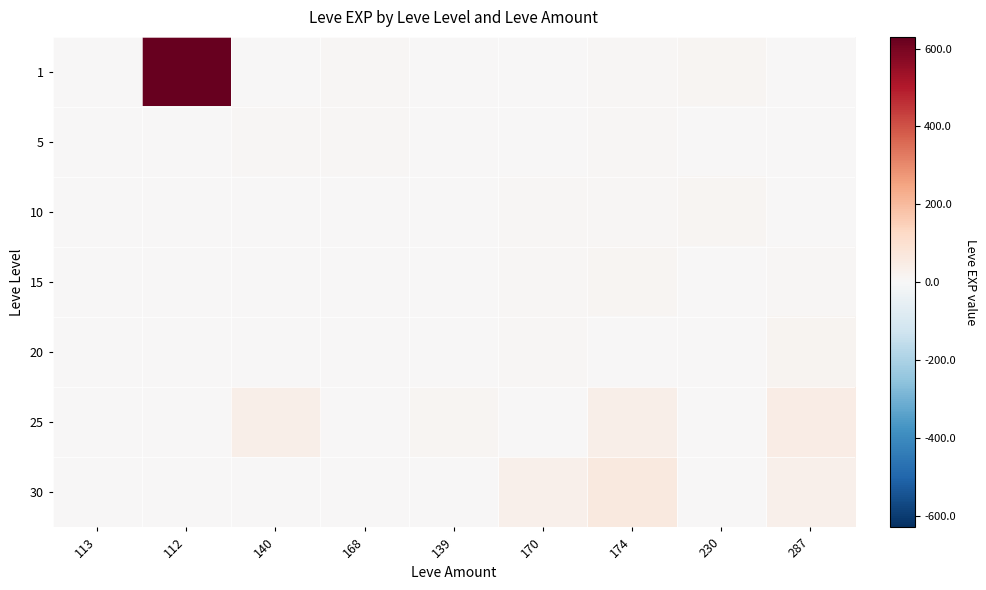

At which category is the sum across all series the highest?

112